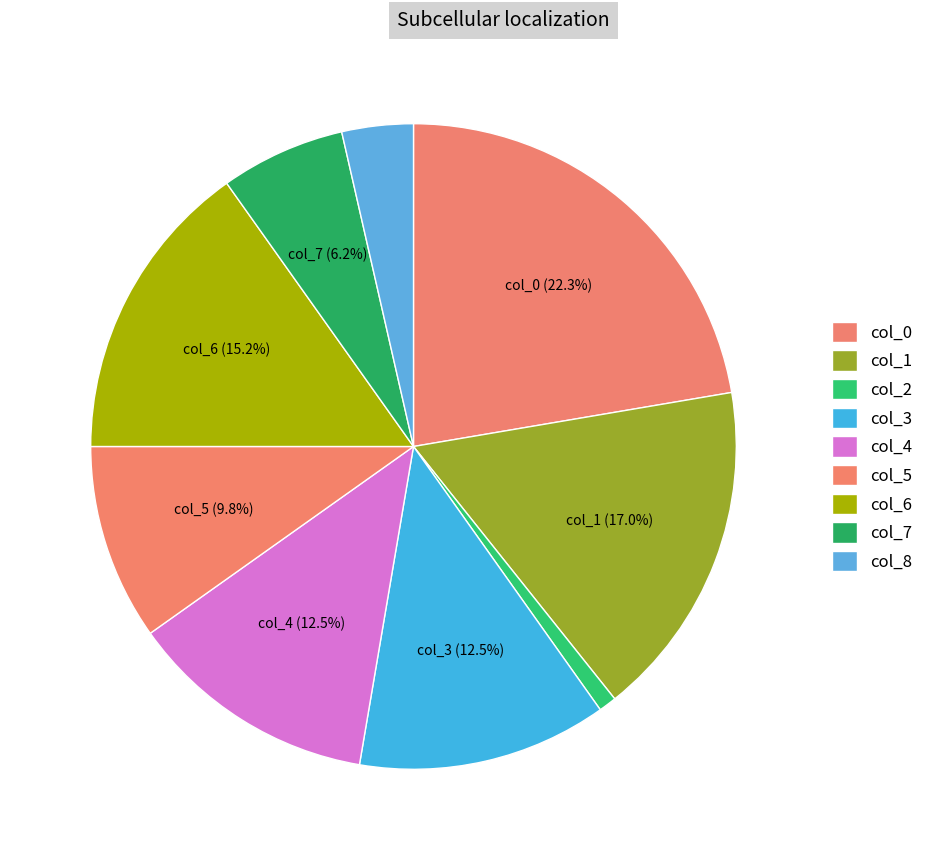

What is the ratio of the value at col_0 to the value at col_4?

1.8